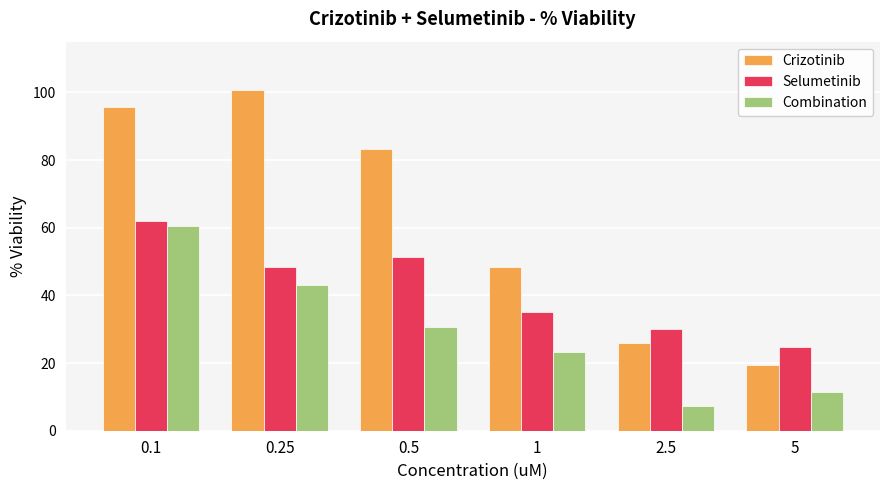

Count the number of data series in this chart.

3